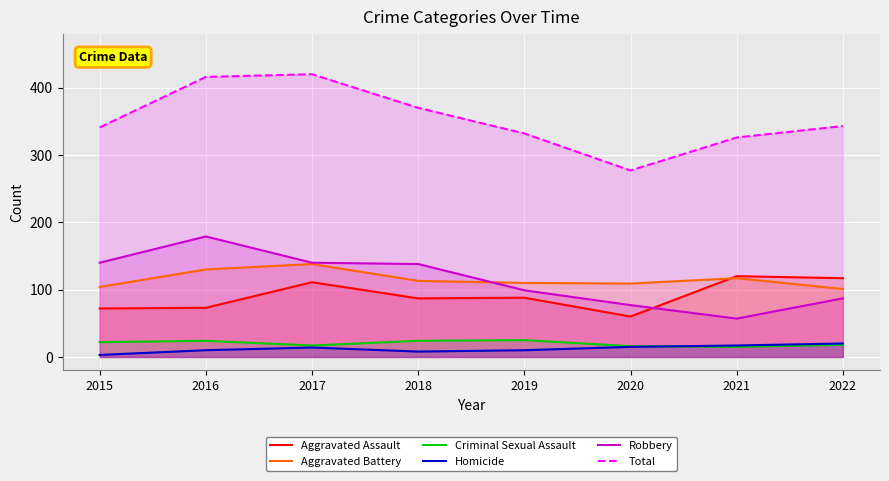

At which label is Aggravated Assault closest to 90?

2019